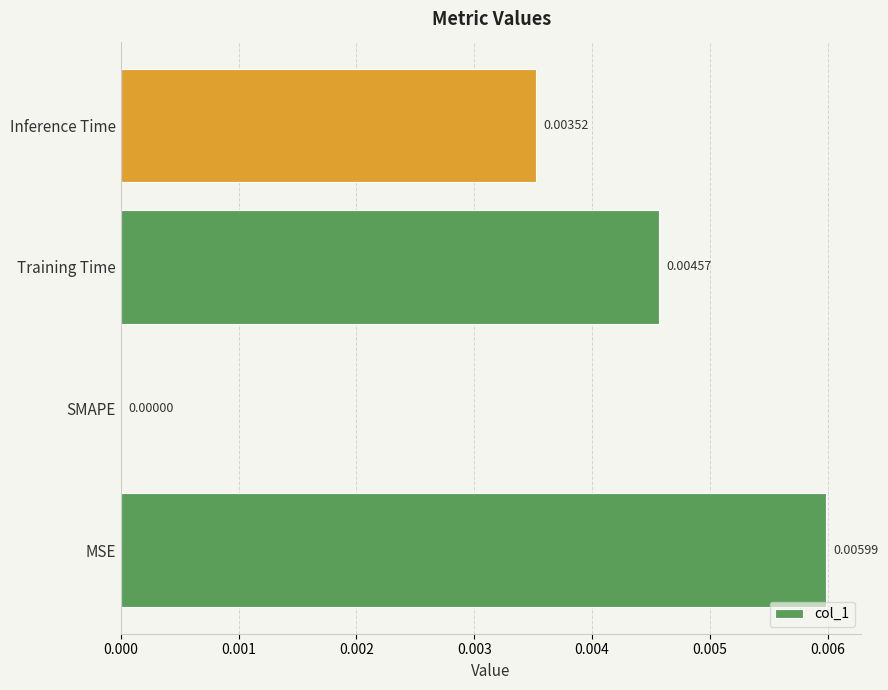

At which label is the value closest to 0?

SMAPE